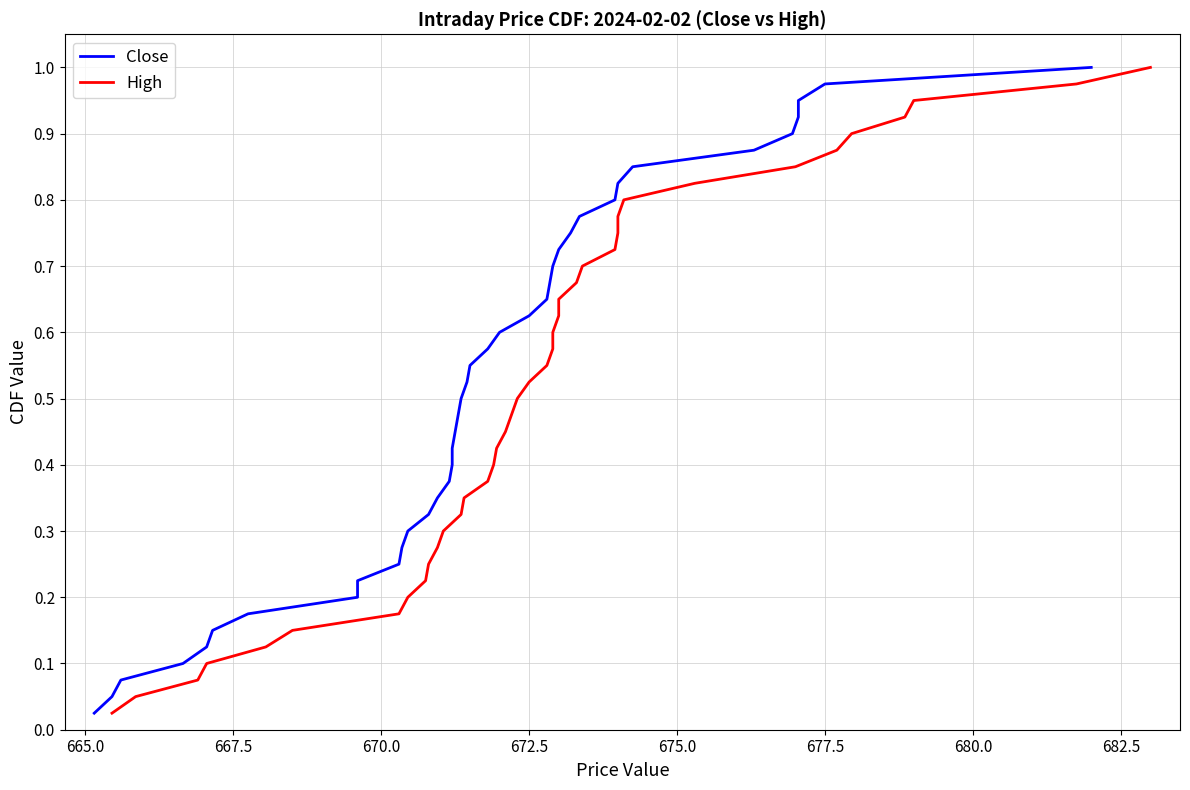

Count the number of data series in this chart.

2